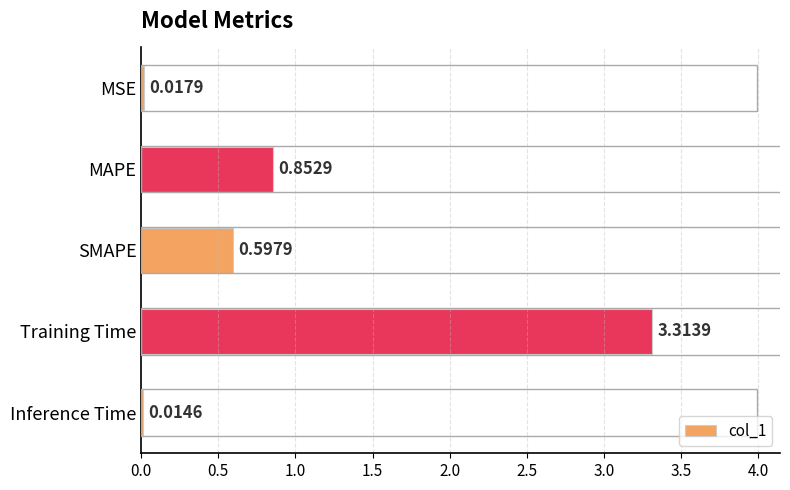

What is the sum of all values?

4.8